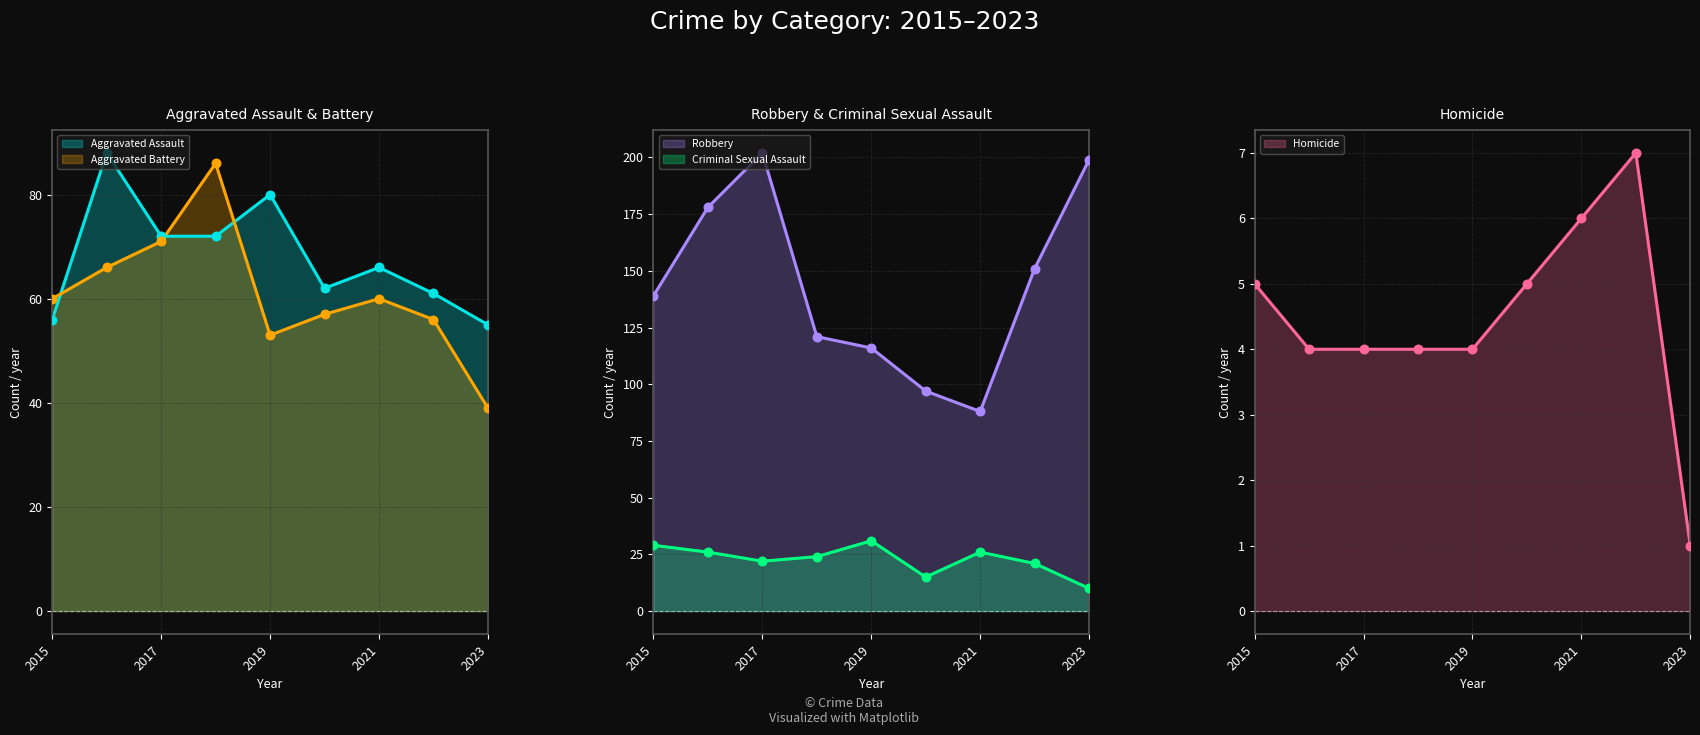

Which series reaches the minimum Y coordinate?

Homicide